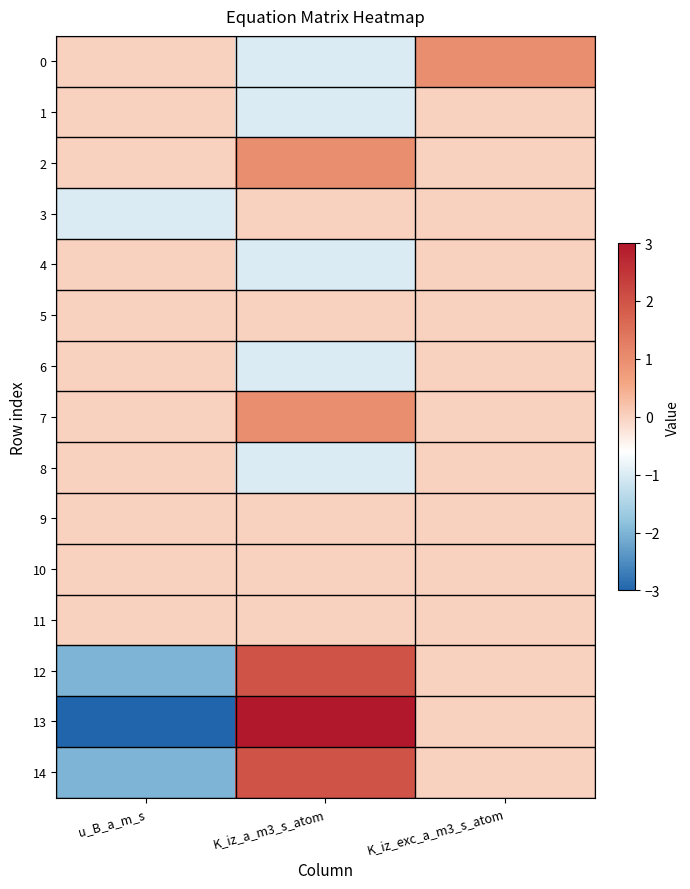

What is the total value across all series at K_iz_exc_a_m3_s_atom?

1